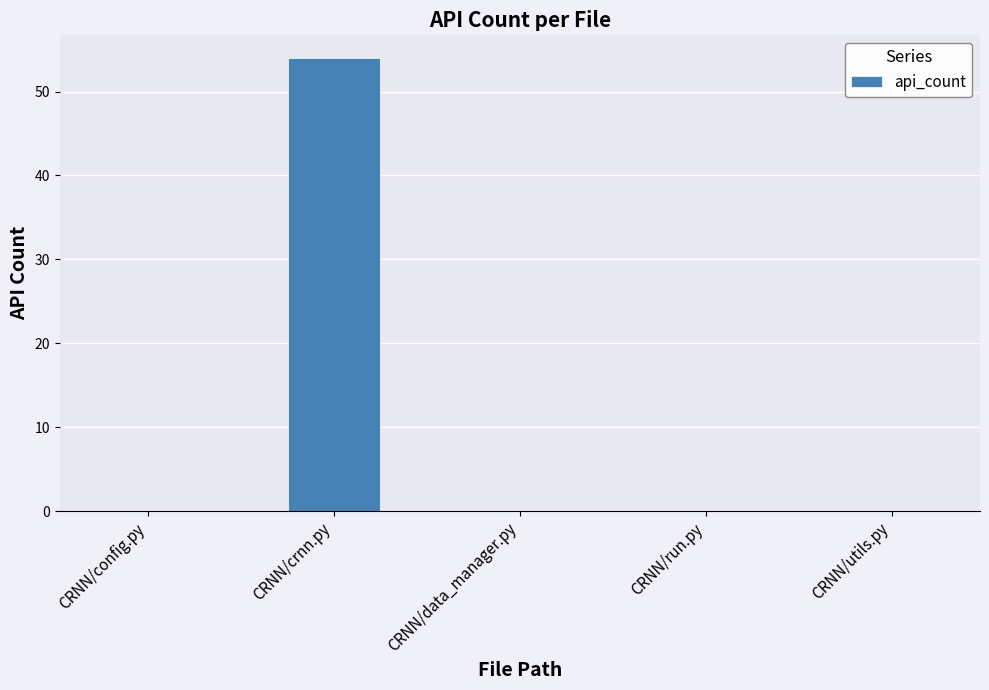

Reading left to right, what are all the values shown in this chart?

0	54	0	0	0